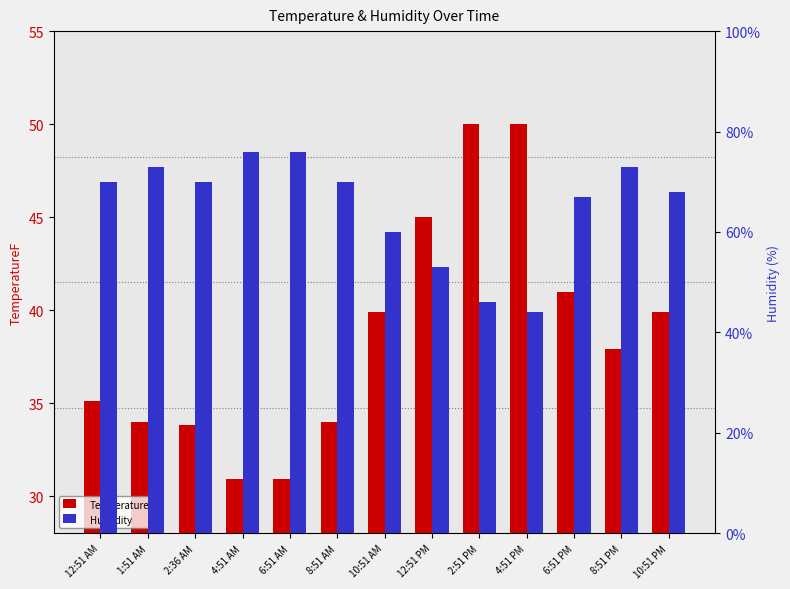

Does the chart contain stacked bars?

No